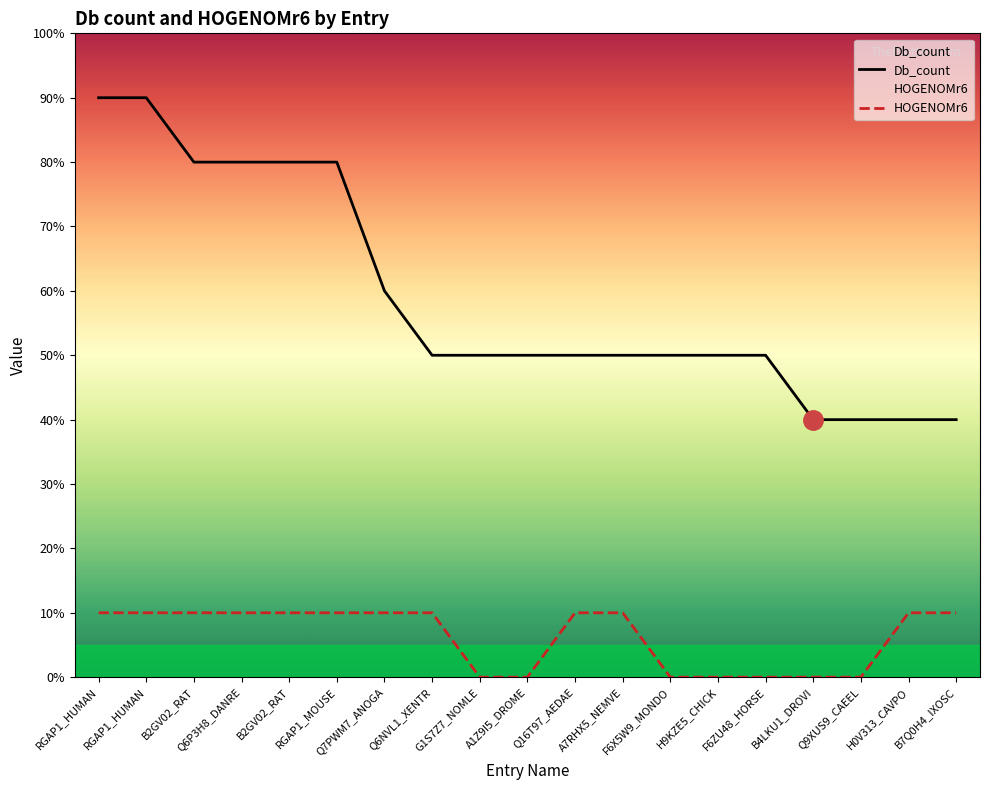

Rank the series by their maximum value, from lowest to highest.

HOGENOMr6, Db_count